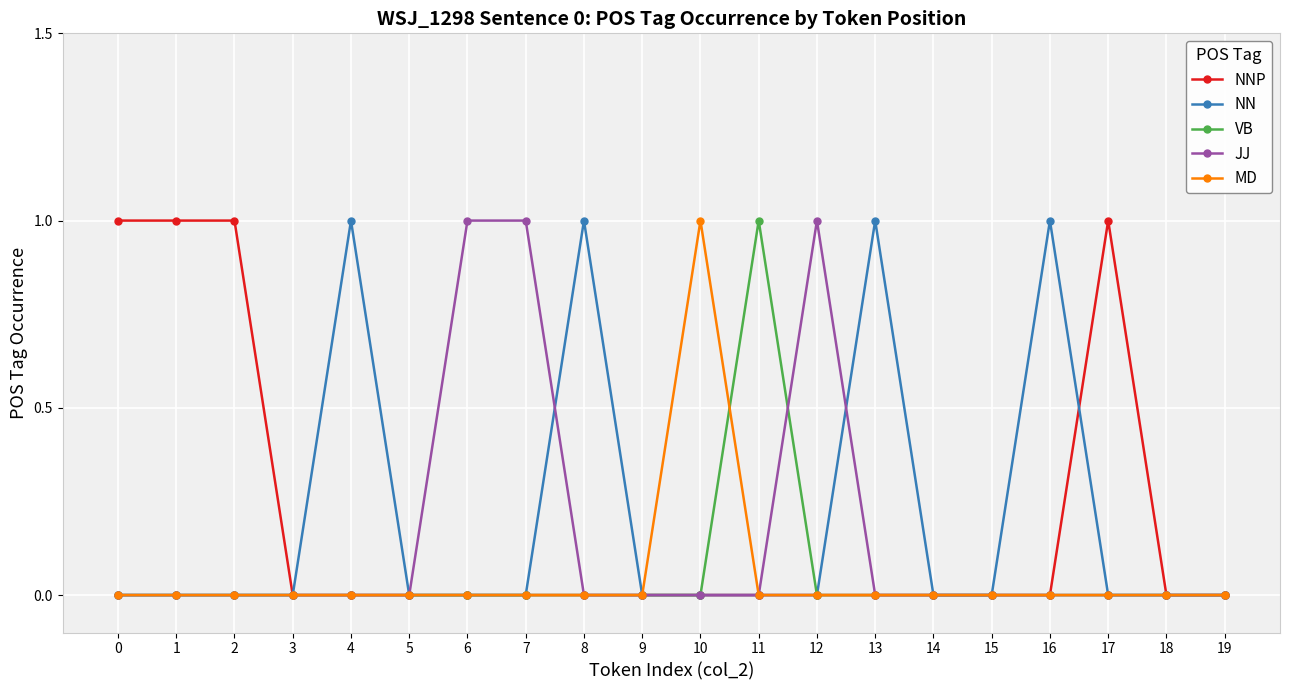

True or false: MD has a value of 1 at 9.

False